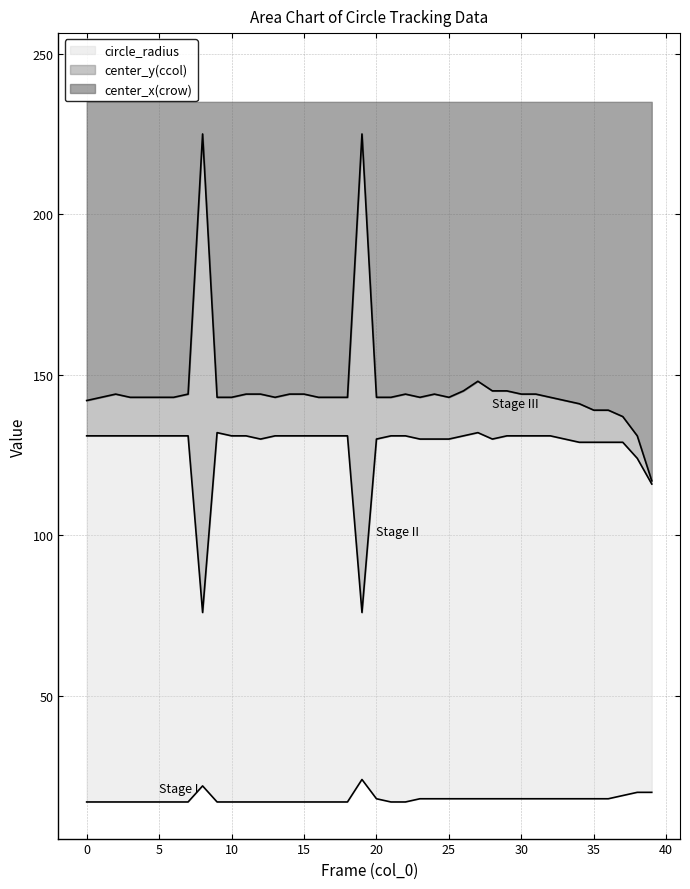

Which series changed the most between 3 and 13?

center_x(crow)